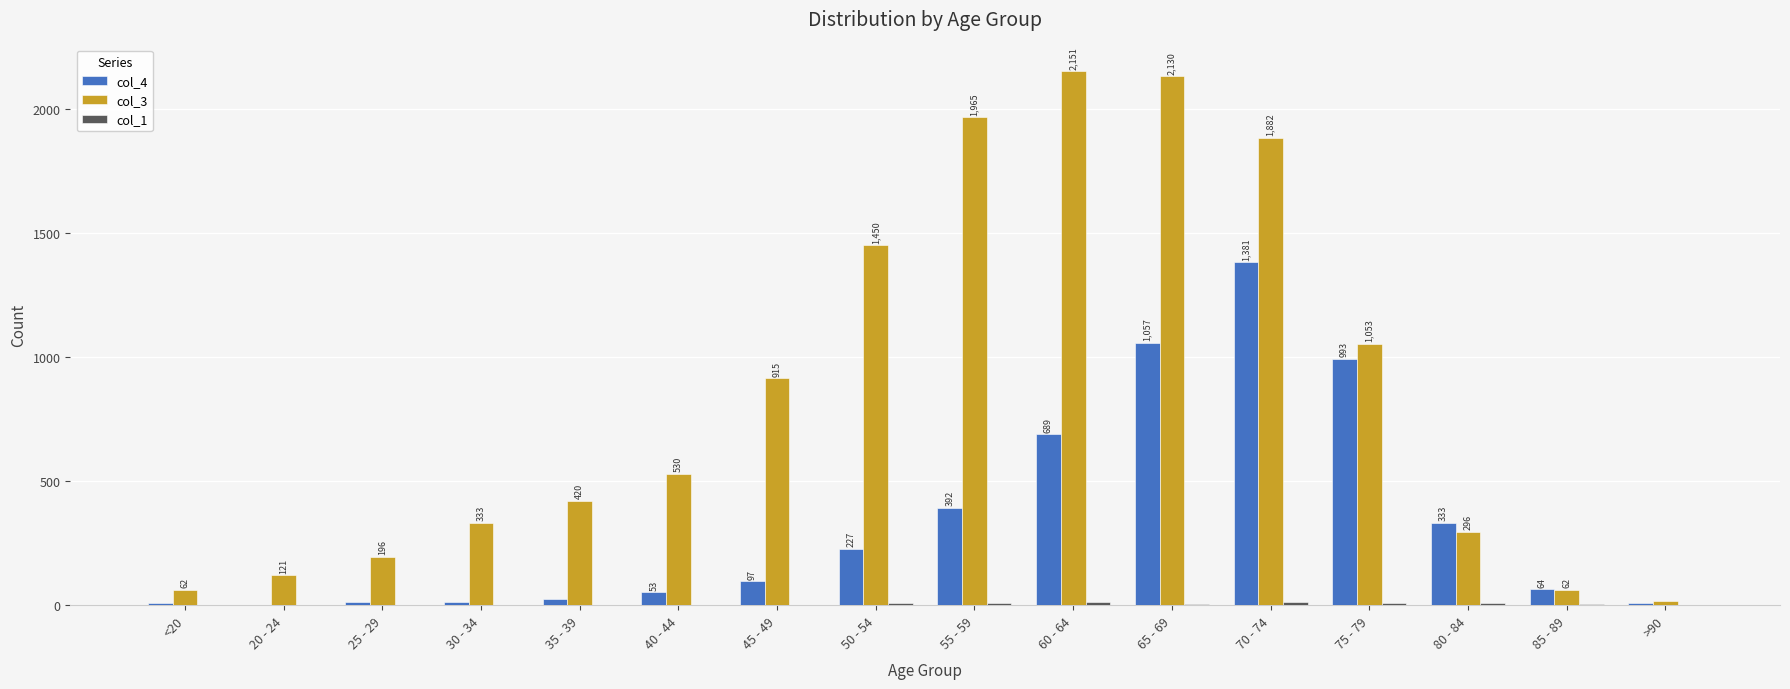

Read the col_4 value at 80 - 84, to the nearest 10.

330